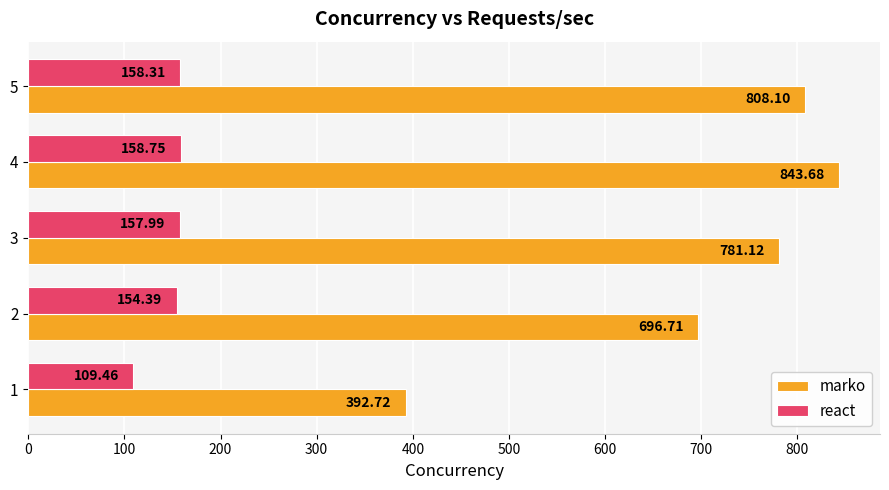

How many series are shown in this chart?

2